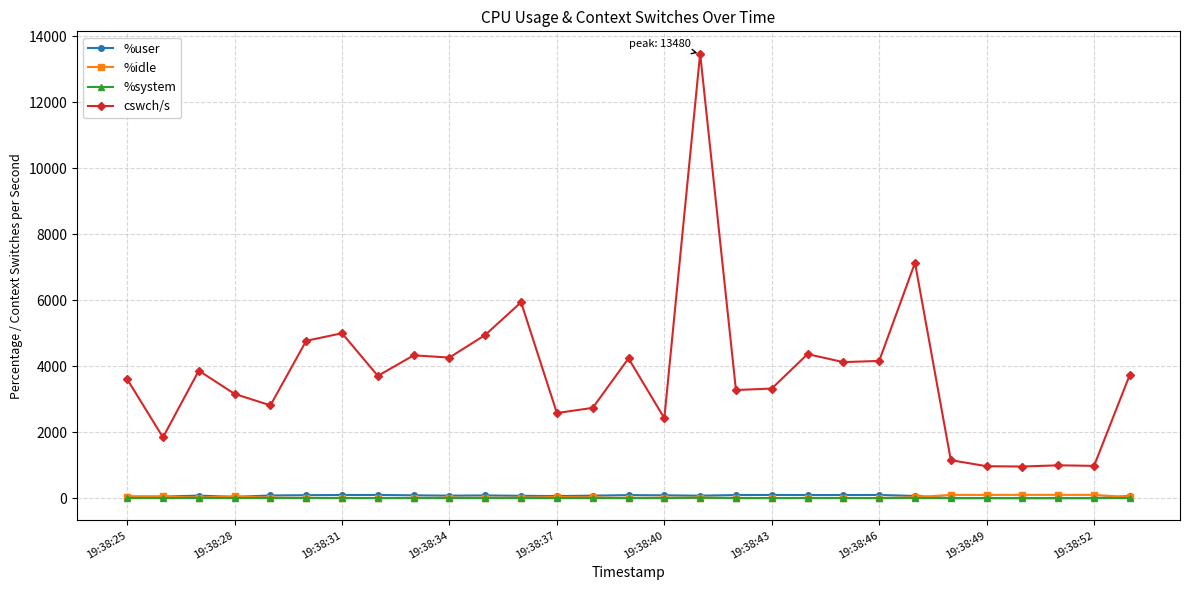

Which series has the largest range (max minus min)?

cswch/s